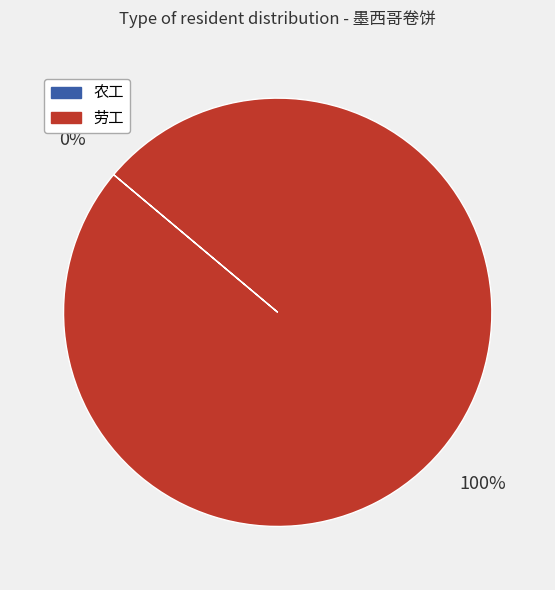

To the nearest percent, what is the average slice percentage?

50%